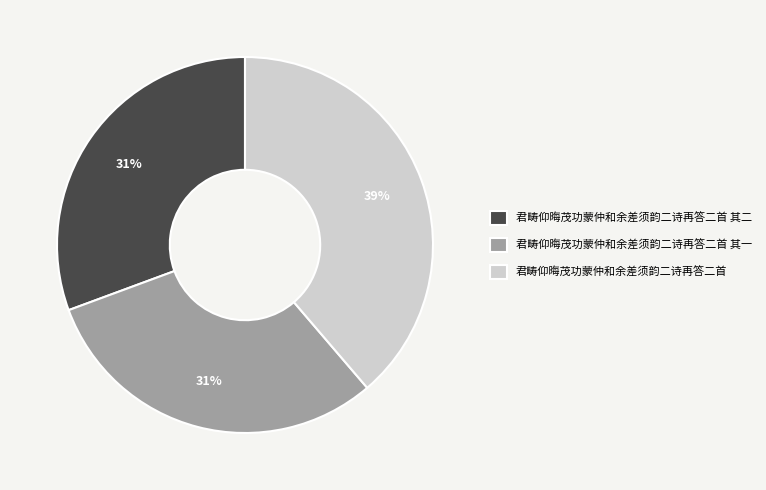

Approximately how many times larger is the value at 君畴仰晦茂功蒙仲和余差须韵二诗再答二首 其二 compared to 君畴仰晦茂功蒙仲和余差须韵二诗再答二首?

0.8